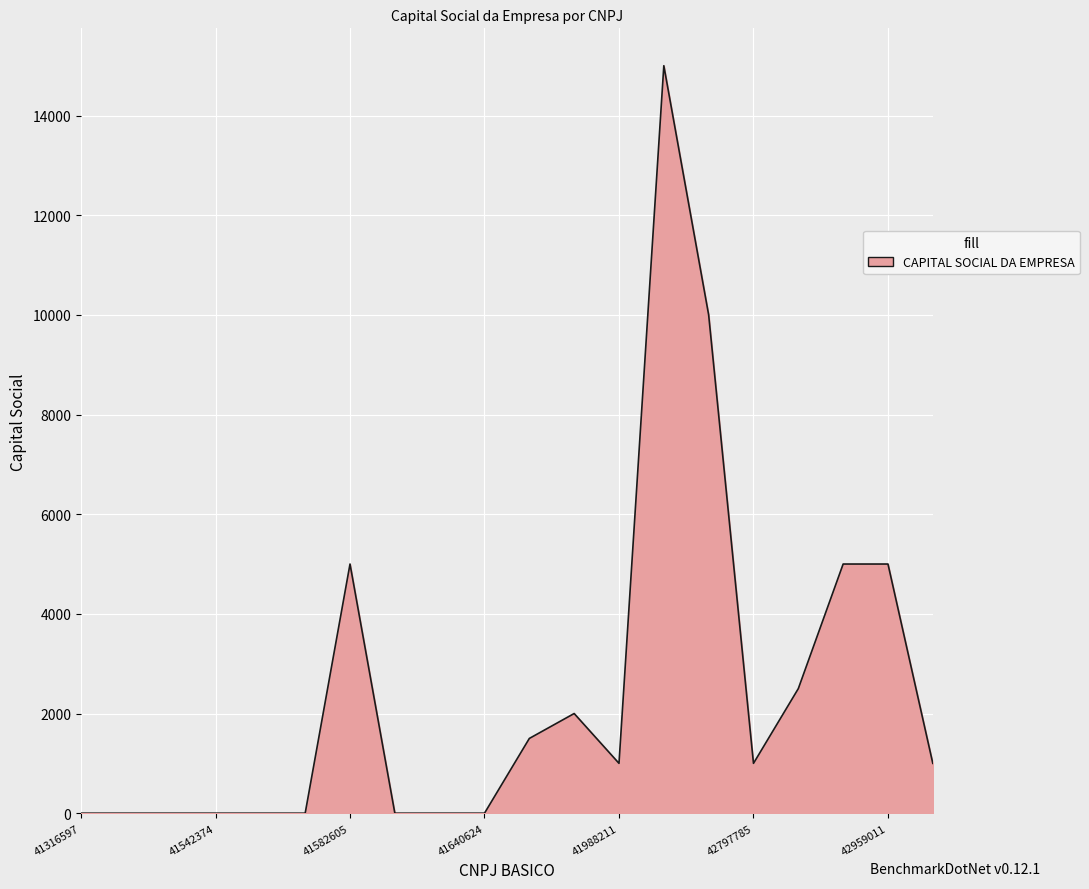

Reading right to left, extract all data points from this chart.

1000	5000	5000	2500	1000	10000	15000	1000	2000	1500	0	0	0	5000	0	0	0	0	0	0